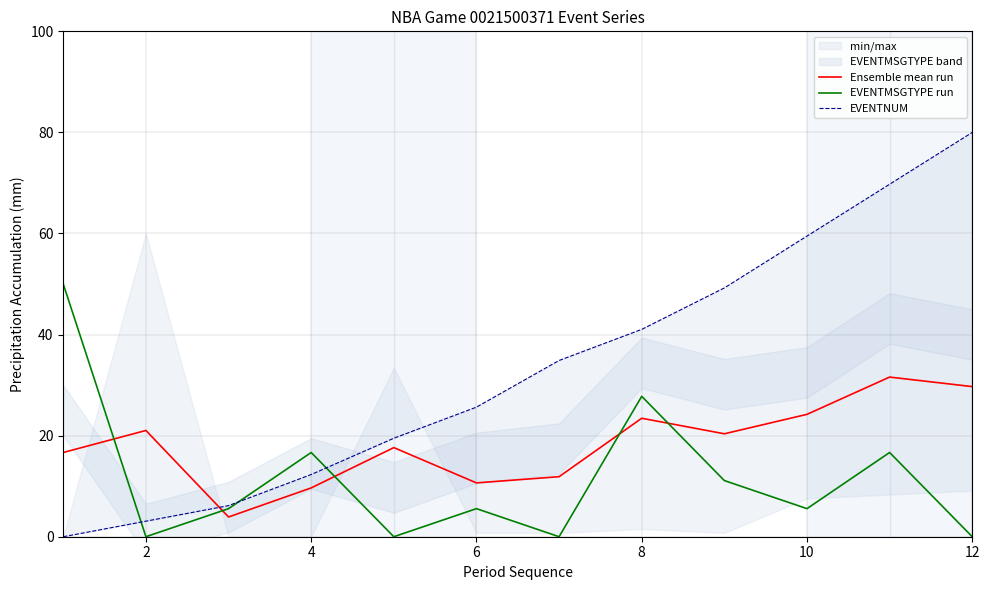

What is the maximum value for Ensemble mean run?

31.6